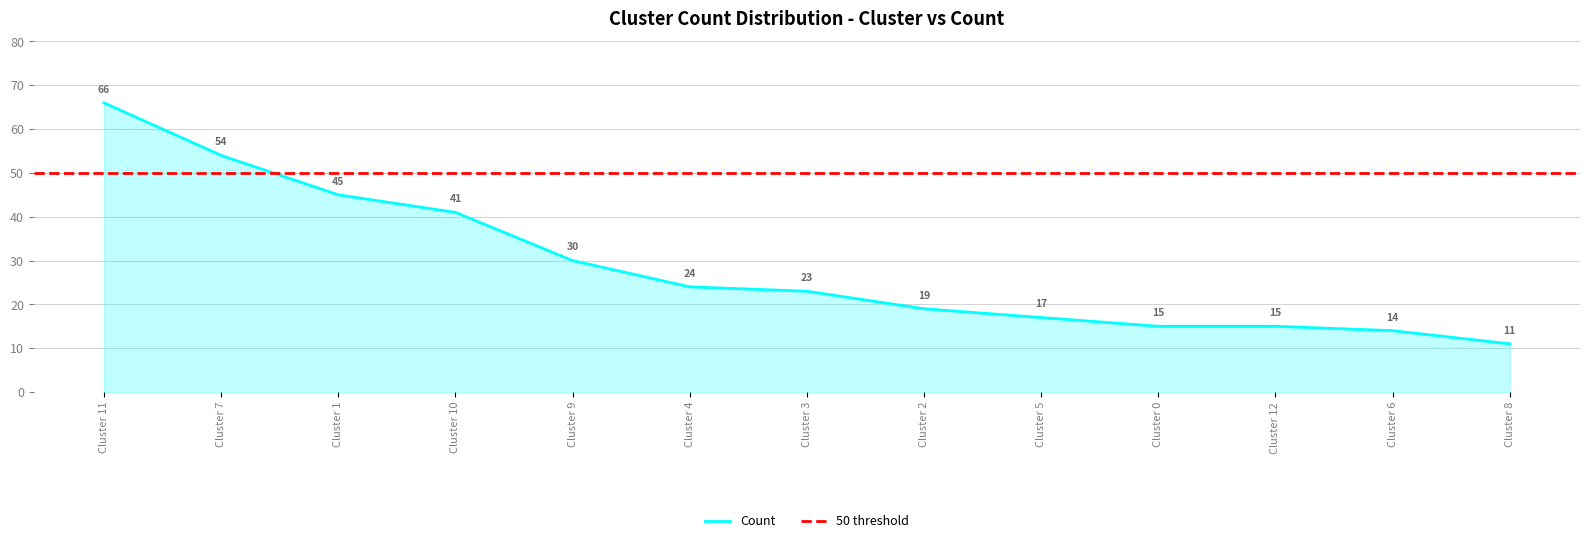

The value of Count at Cluster 6 is 21. True or false?

False